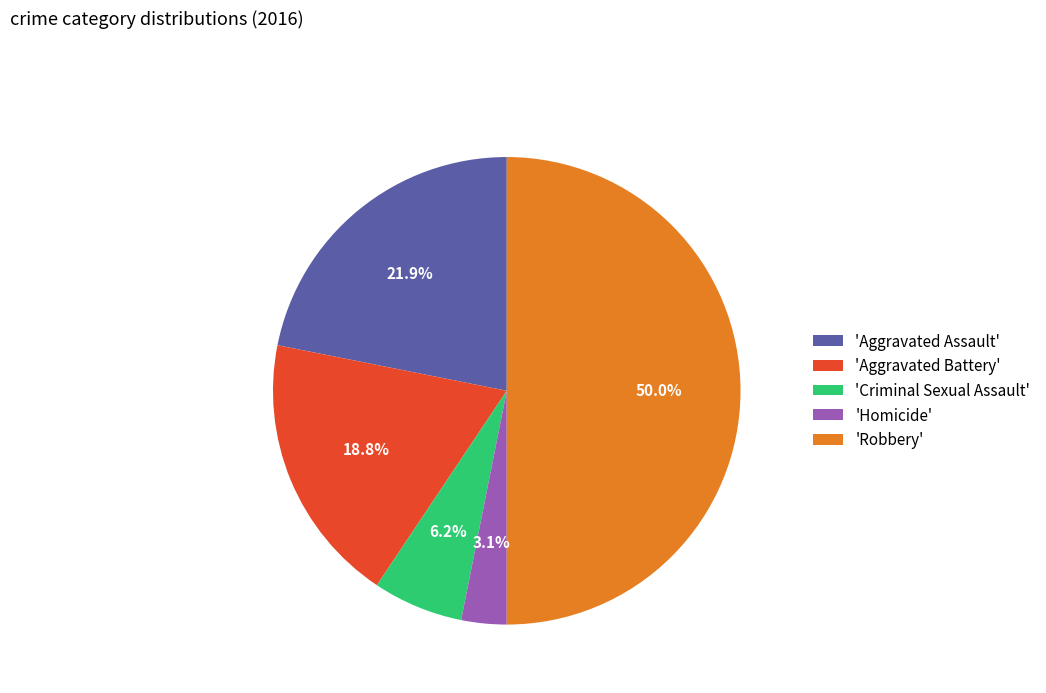

How many segments does this pie chart have?

5